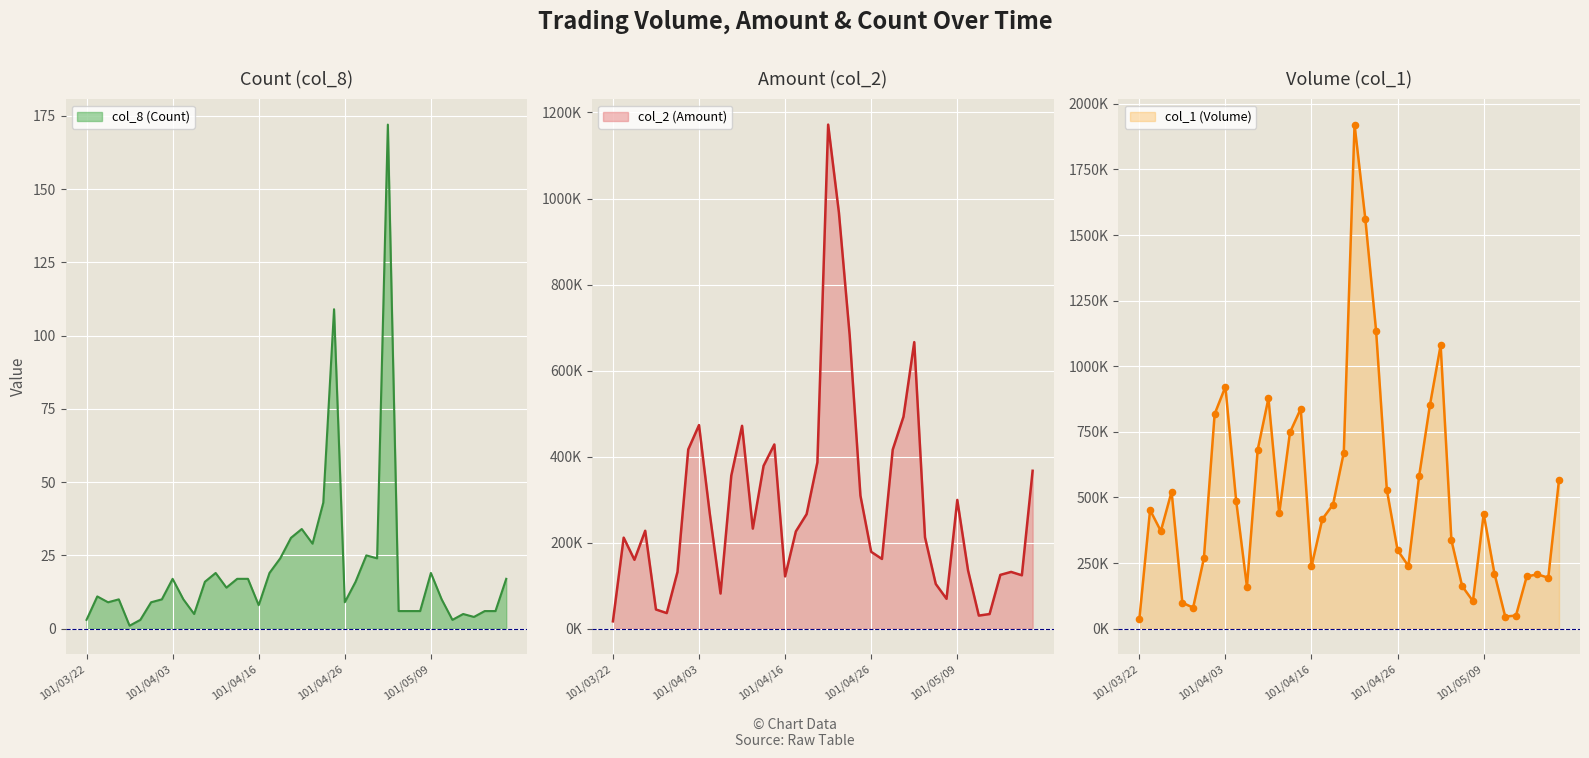

Which series reaches the maximum Y coordinate?

col_1 (Volume)